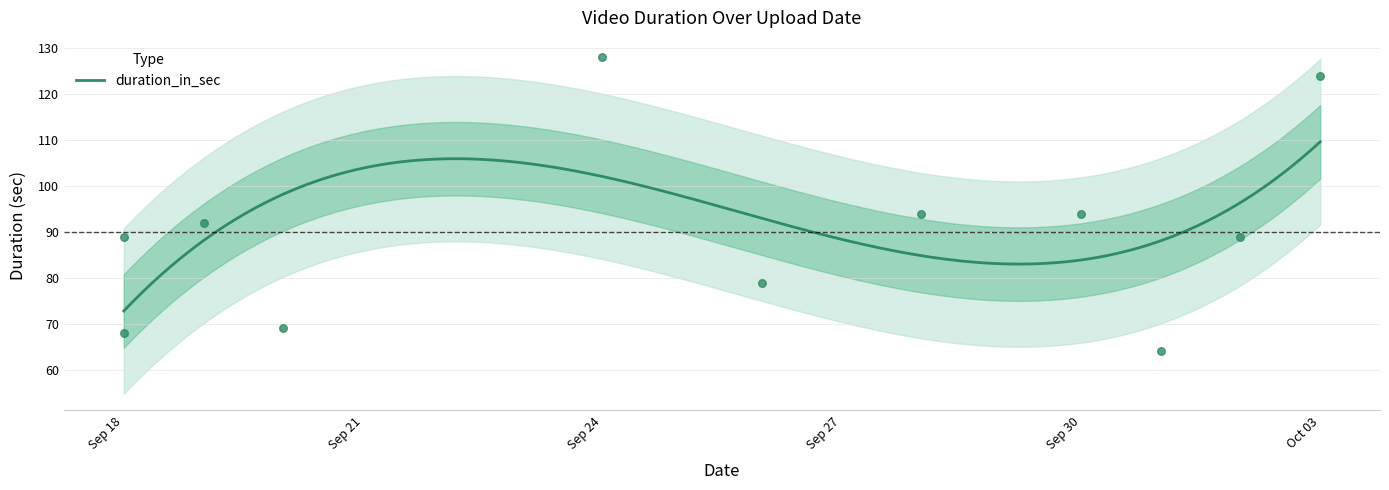

Between 2024-09-26 and 2024-09-19, which is larger?

2024-09-19